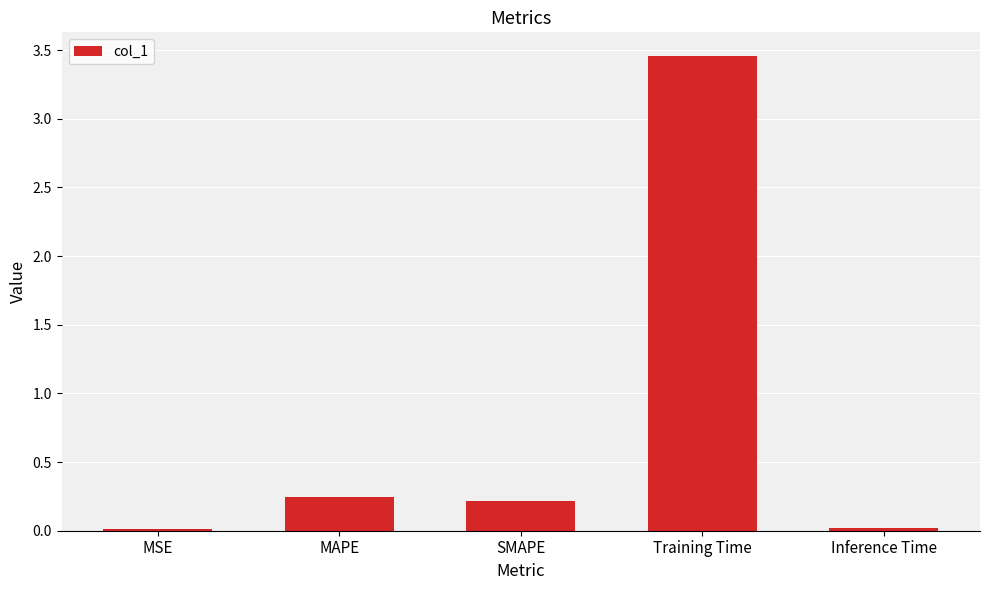

How many series are shown in this chart?

1